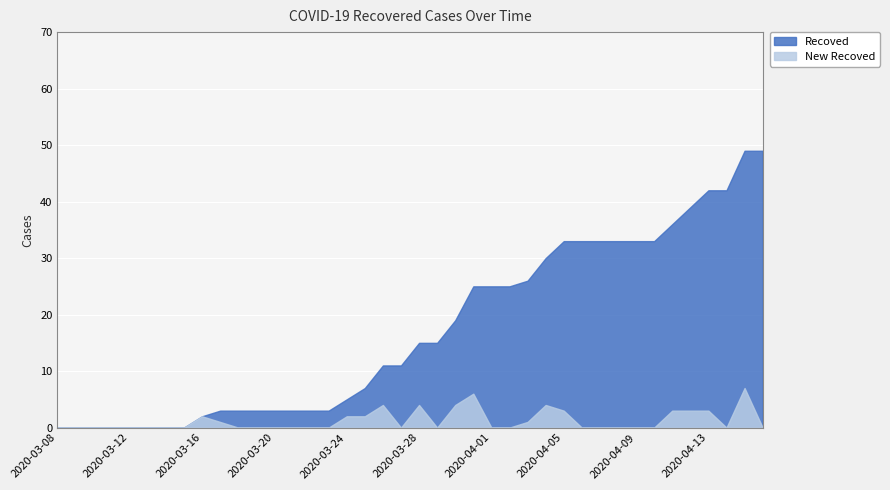

Count the New Recoved values in the range 0 to 3.

34